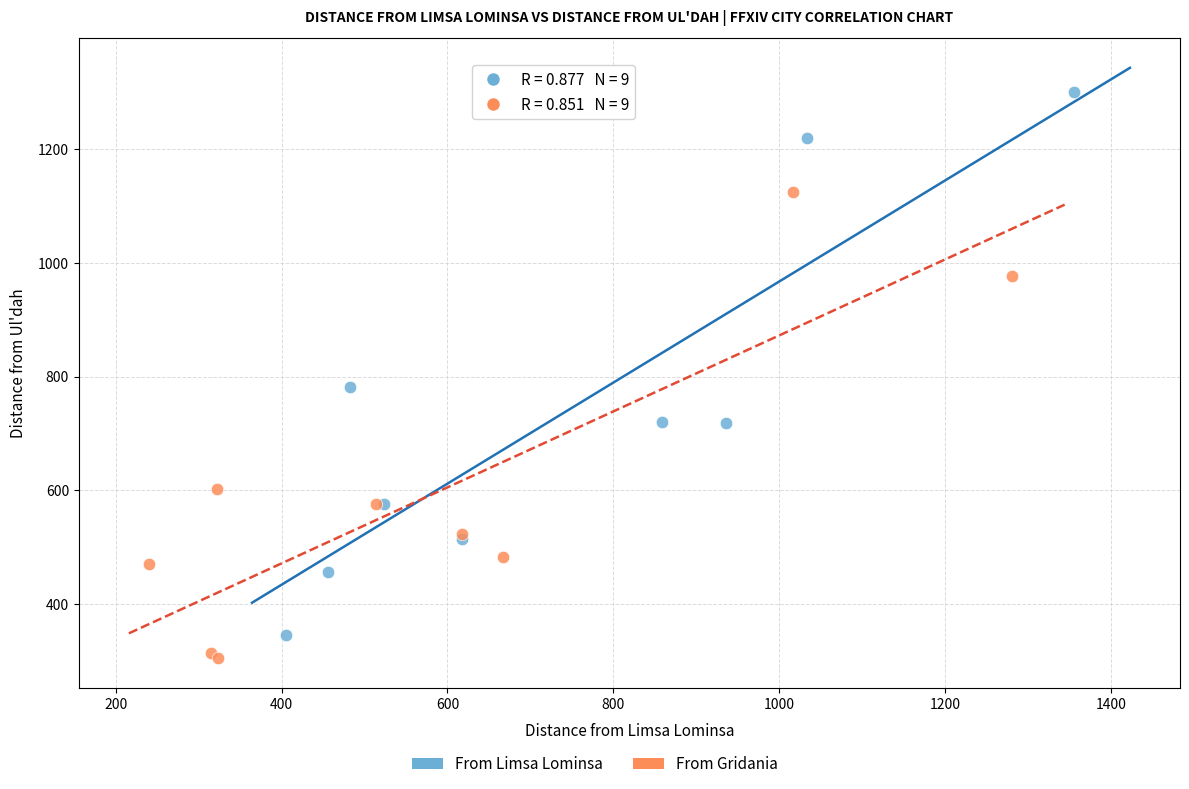

Which series has the widest spread of Y values?

From Limsa Lominsa